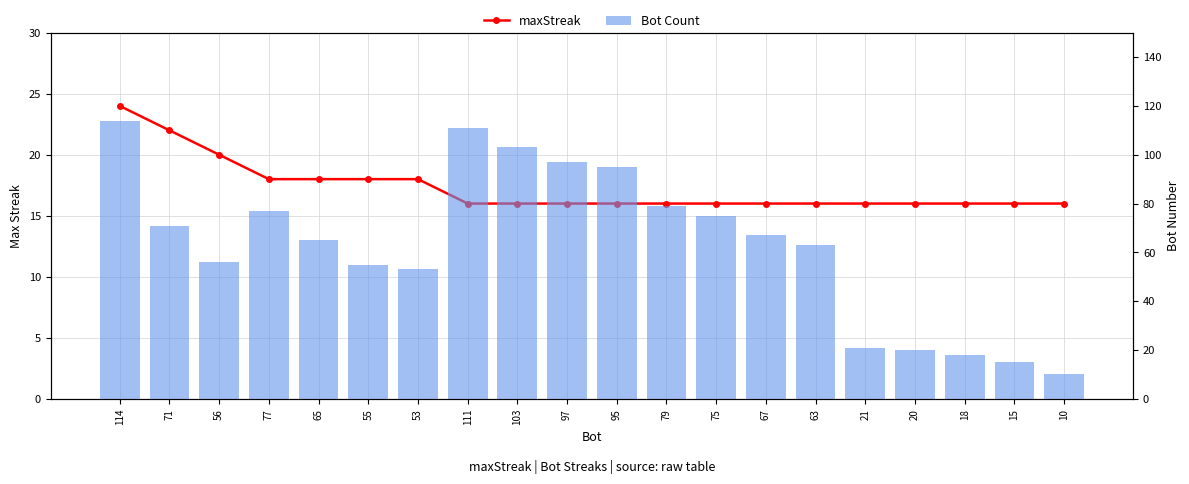

What position from the right is 65?

16